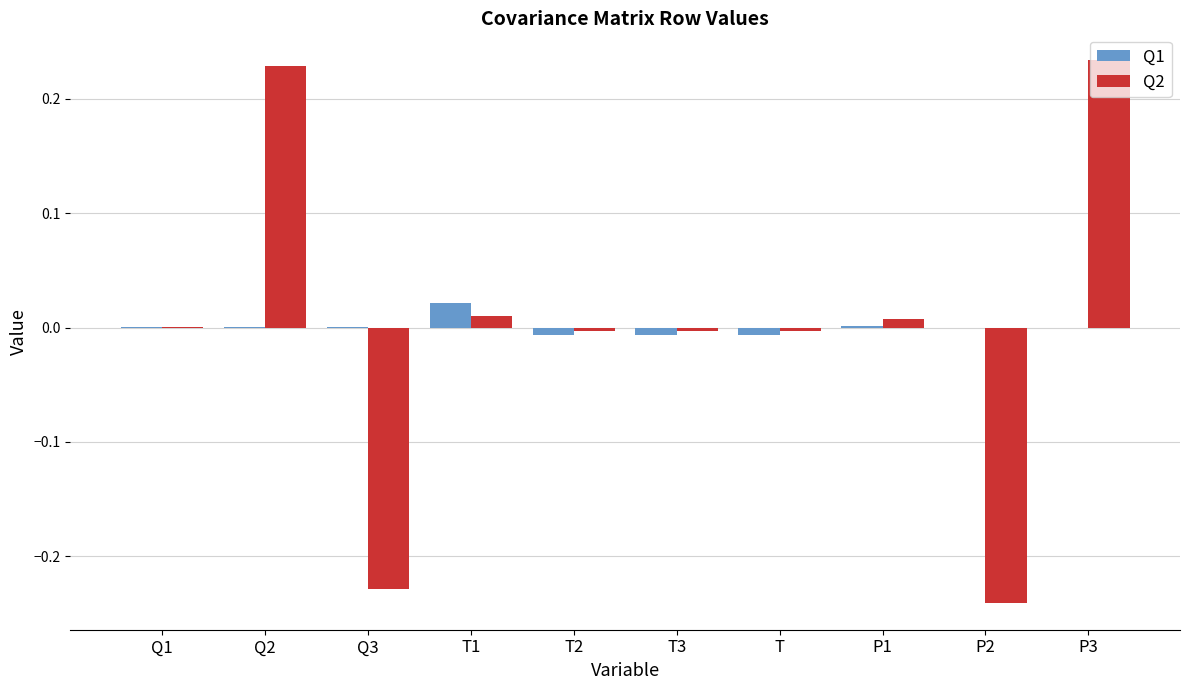

Is the value of Q2 at Q3 greater than the value of Q1 at T2?

No